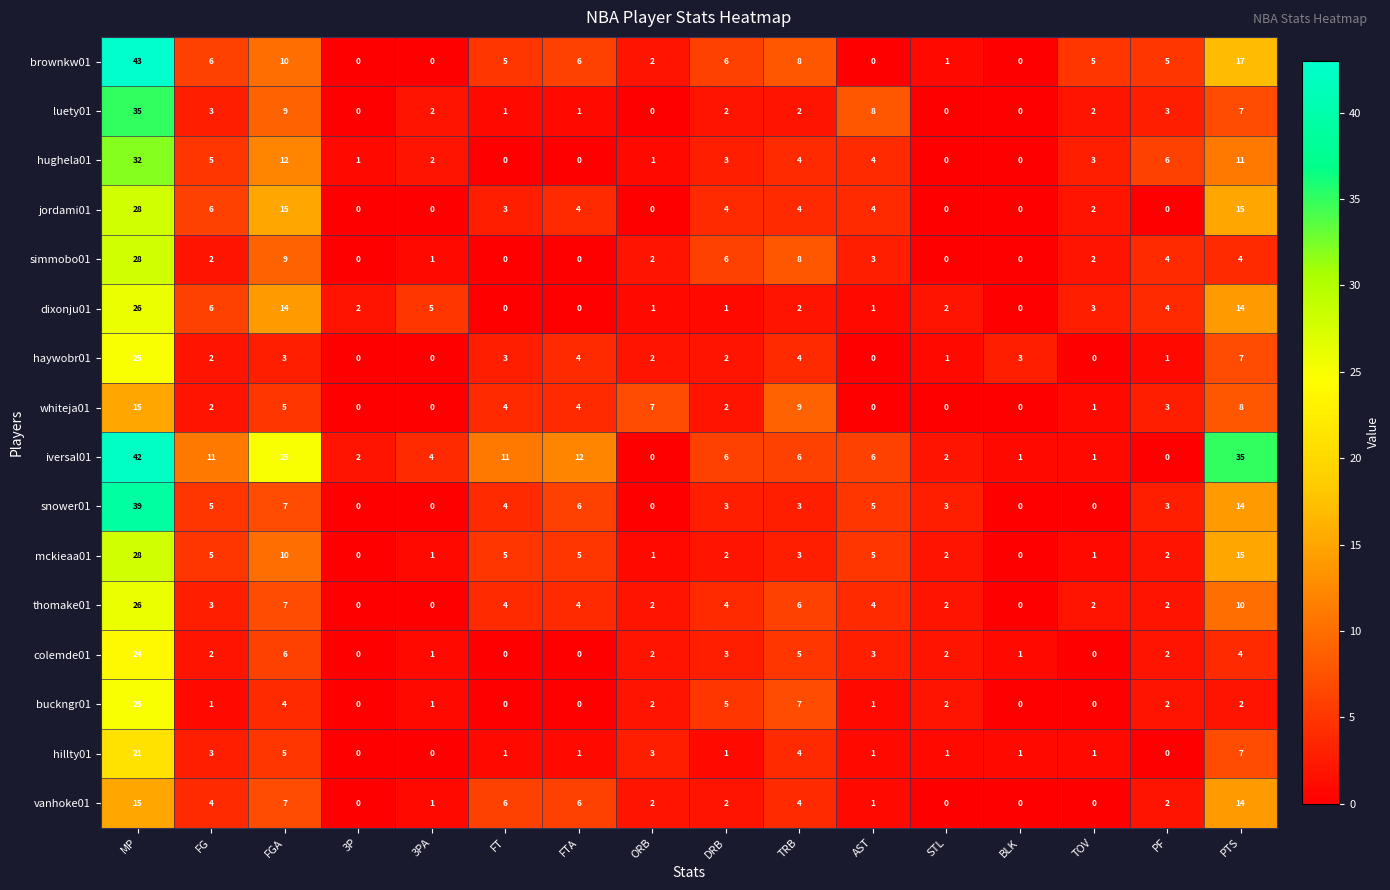

At which category does the chart reach its peak across all series?

MP